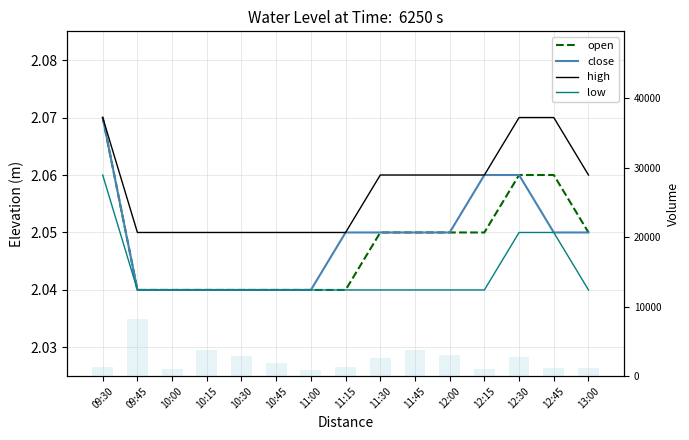

What is the sum of the high values at 10:15 and 09:45?

4.1